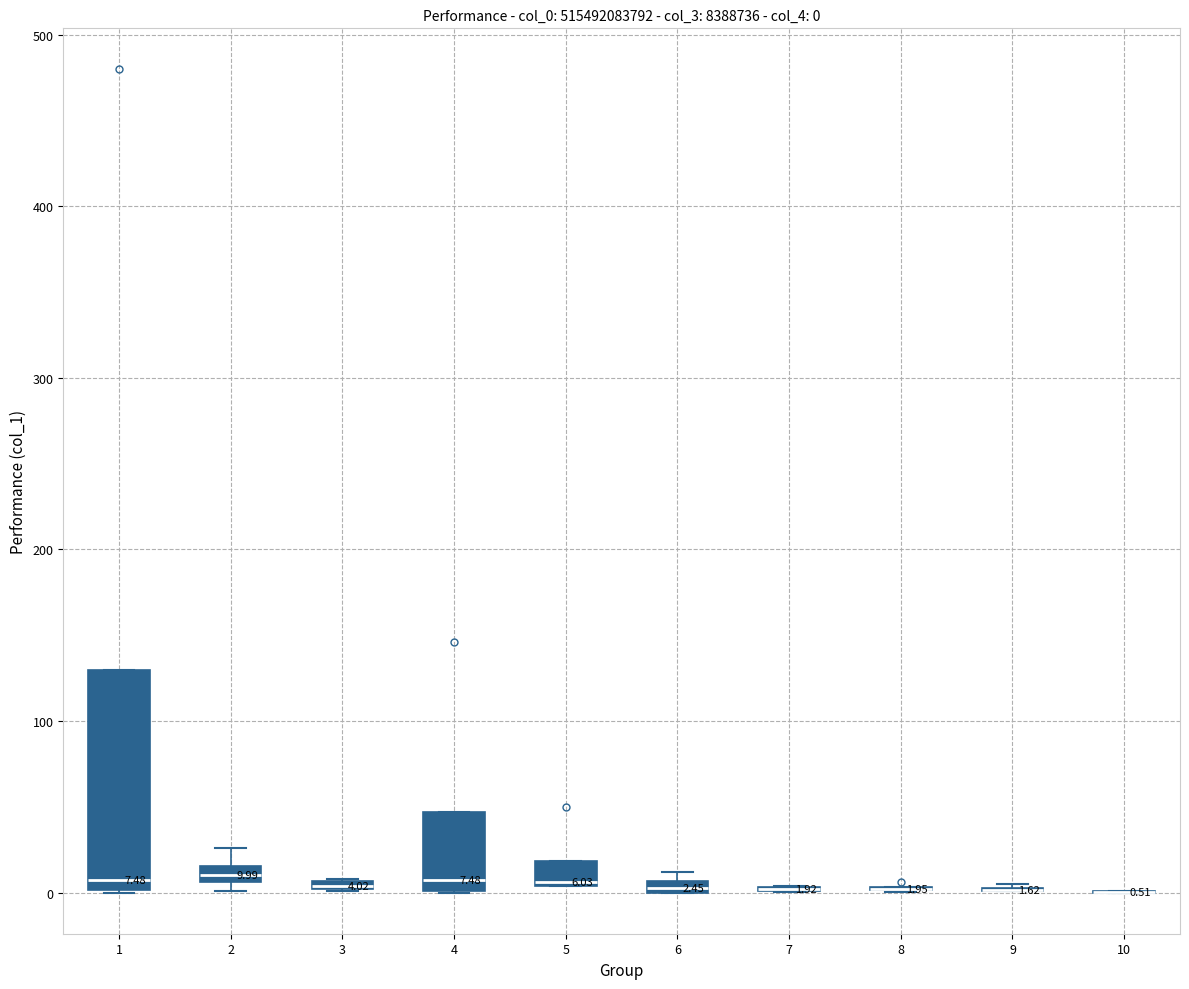

Which box is the tallest, from its lower edge to its upper edge?

1